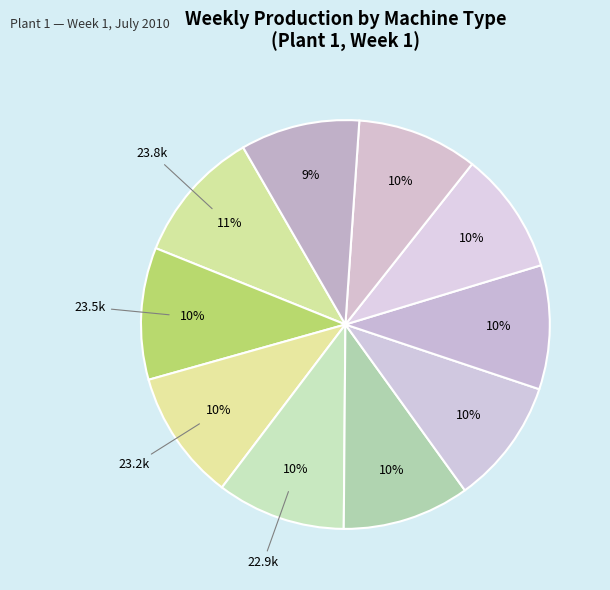

How many slices are in this pie chart?

10